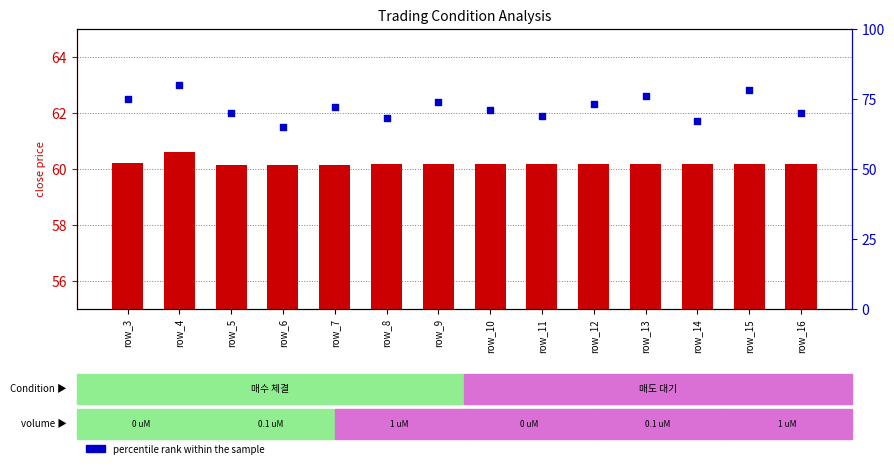

Which series has the largest Y range (max minus min)?

percentile rank within the sample